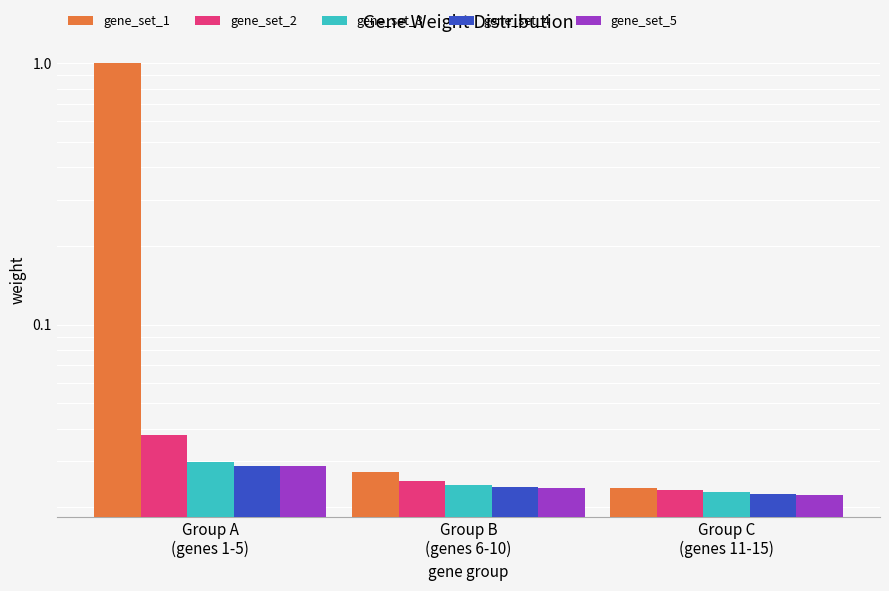

Is the value of gene_set_3 at Group A
(genes 1-5) greater than the value of gene_set_2 at Group C
(genes 11-15)?

Yes